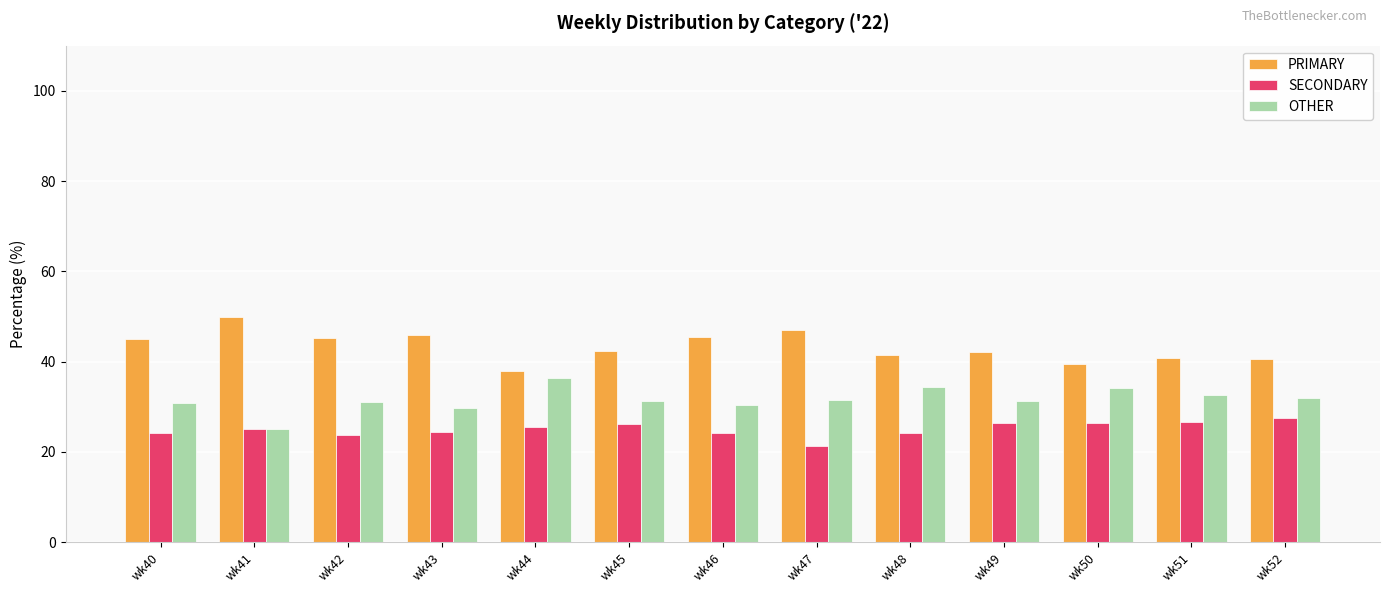

What is the approximate value of PRIMARY at wk43?

45.8